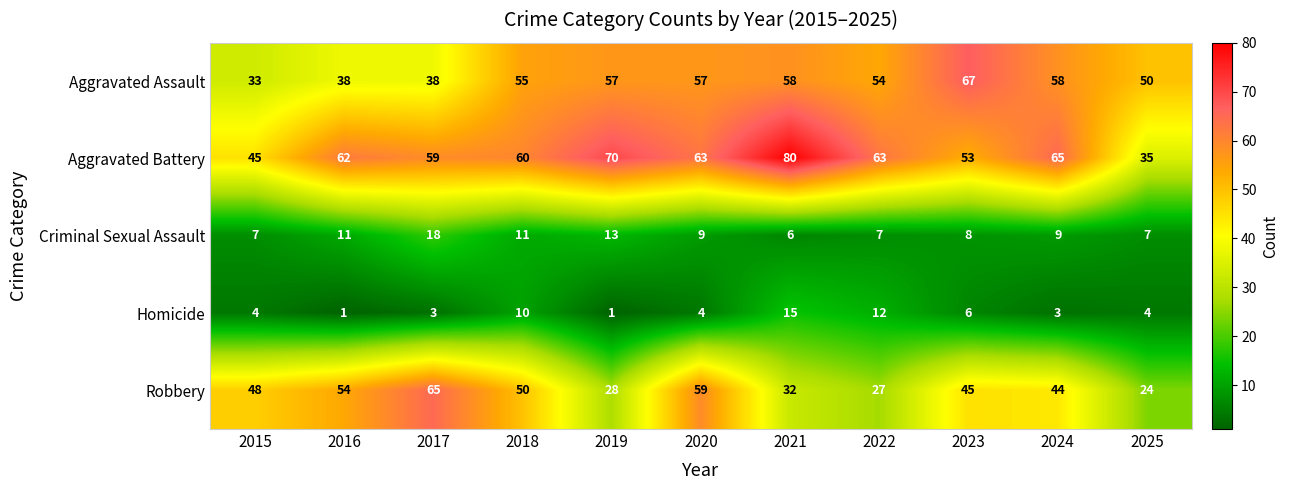

Rank the series by their maximum value, from highest to lowest.

Aggravated Battery, Aggravated Assault, Robbery, Criminal Sexual Assault, Homicide